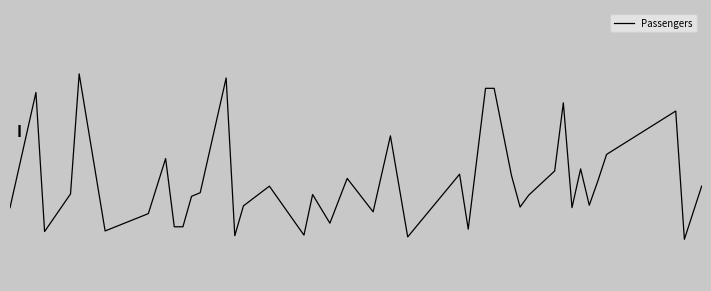

Does the chart display data point markers on the line(s)?

No